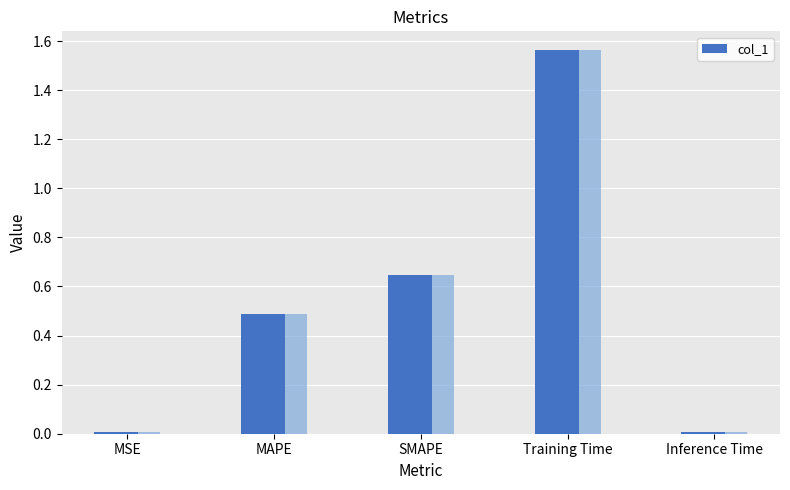

Which has a higher value, SMAPE or MAPE?

SMAPE